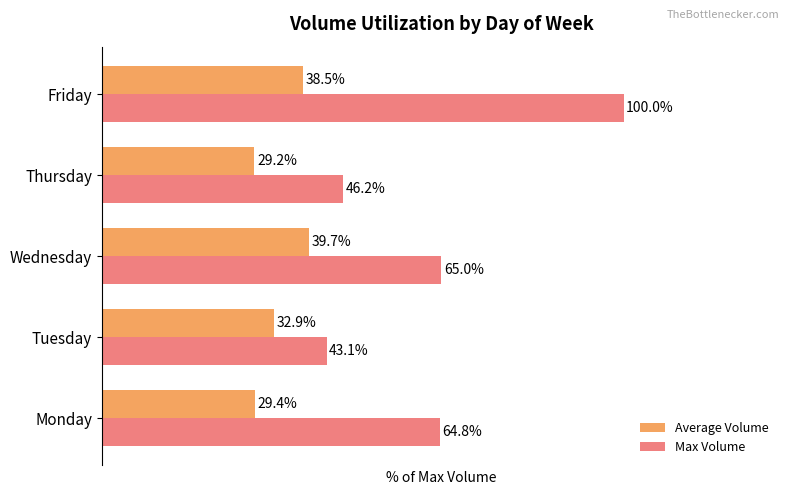

Where is Average Volume nearest to the value 34?

Tuesday